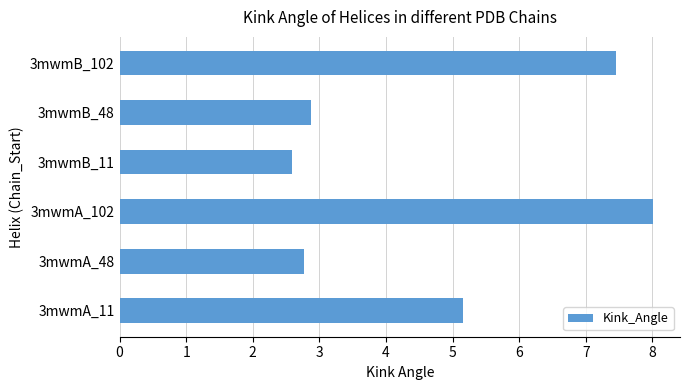

How many bars are there in total?

6